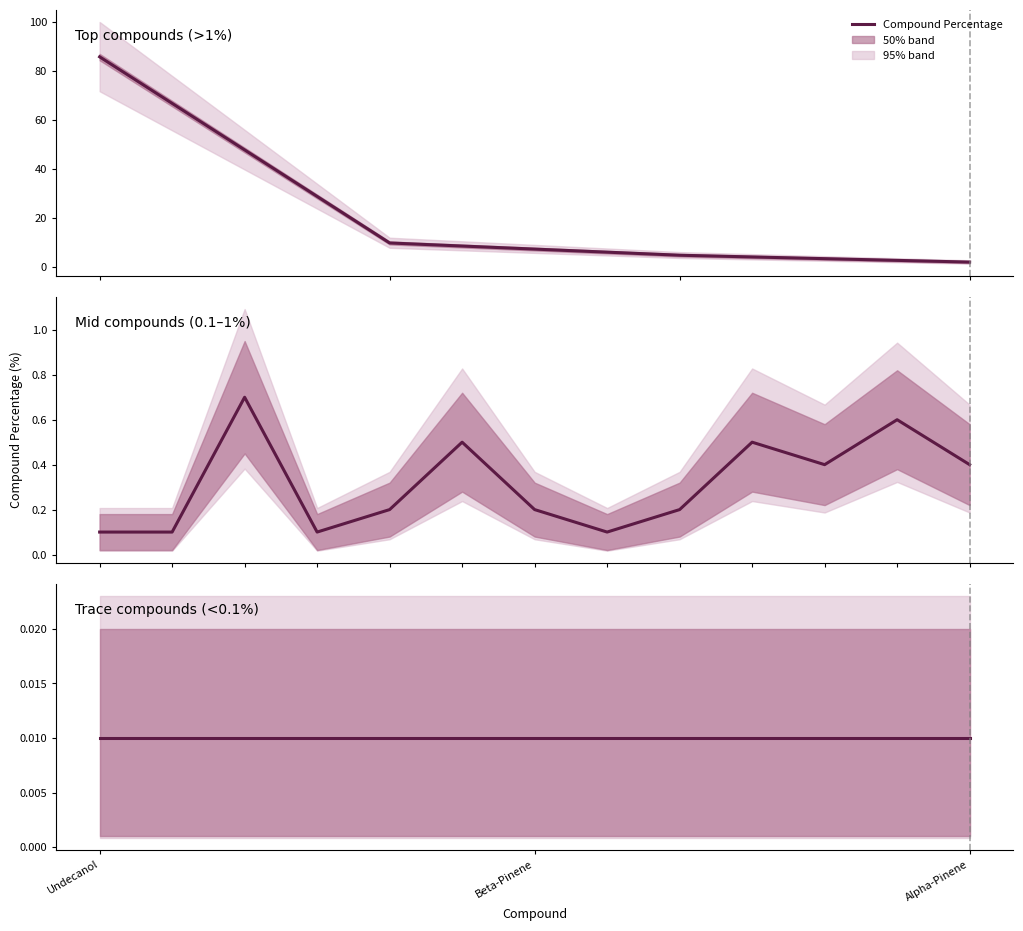

At how many categories does at least one series exceed 21?

1